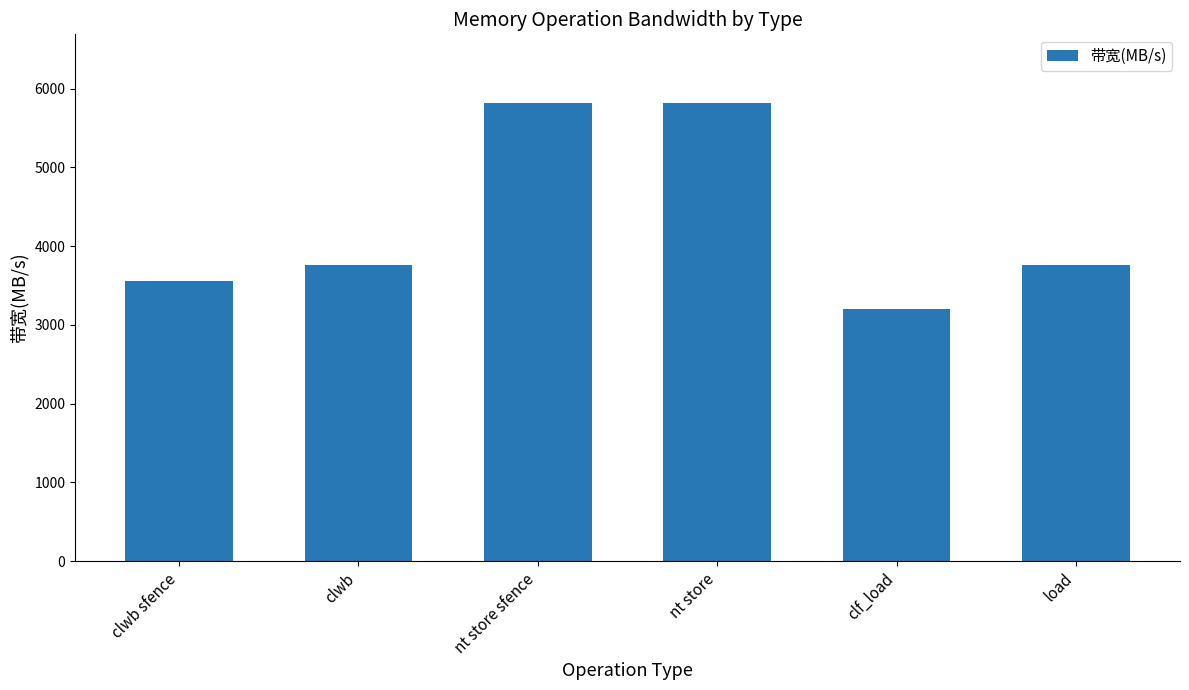

What is the greatest value displayed?

5818